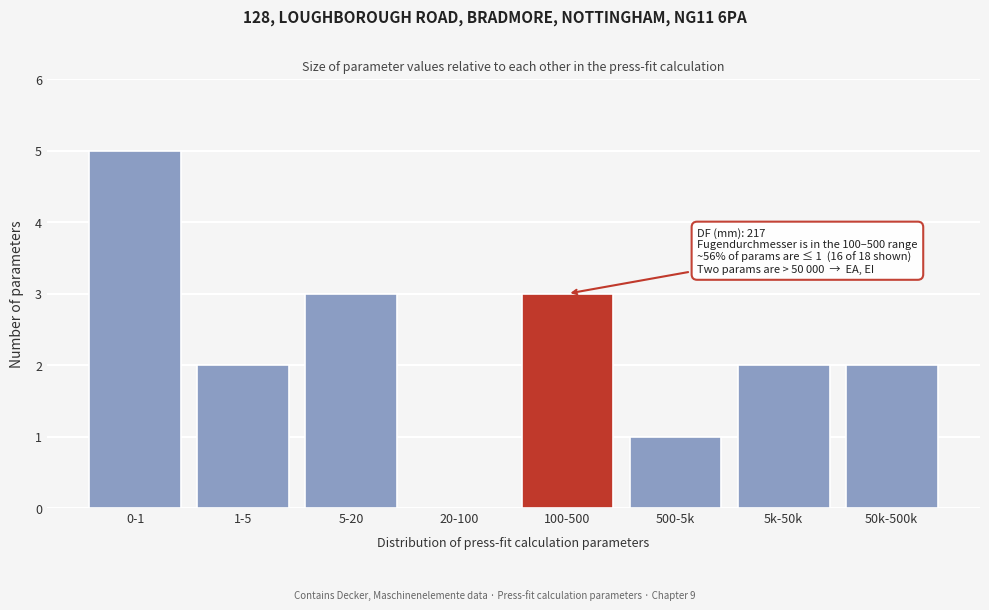

Reading right to left, what are all the values shown in this chart?

50k-500k=2	5k-50k=2	500-5k=1	100-500=3	20-100=0	5-20=3	1-5=2	0-1=5